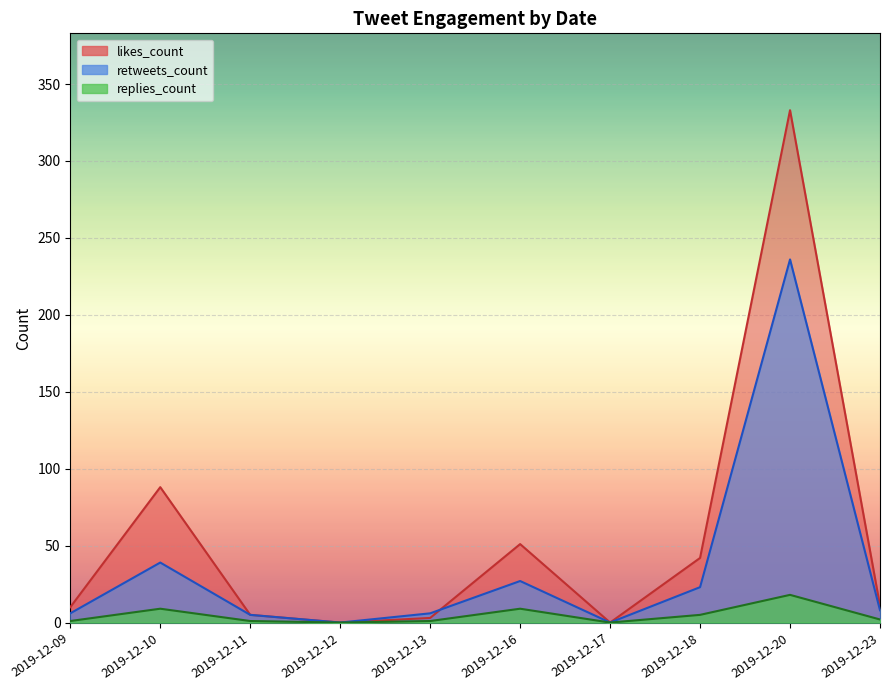

What is the highest value of the replies_count series?

18